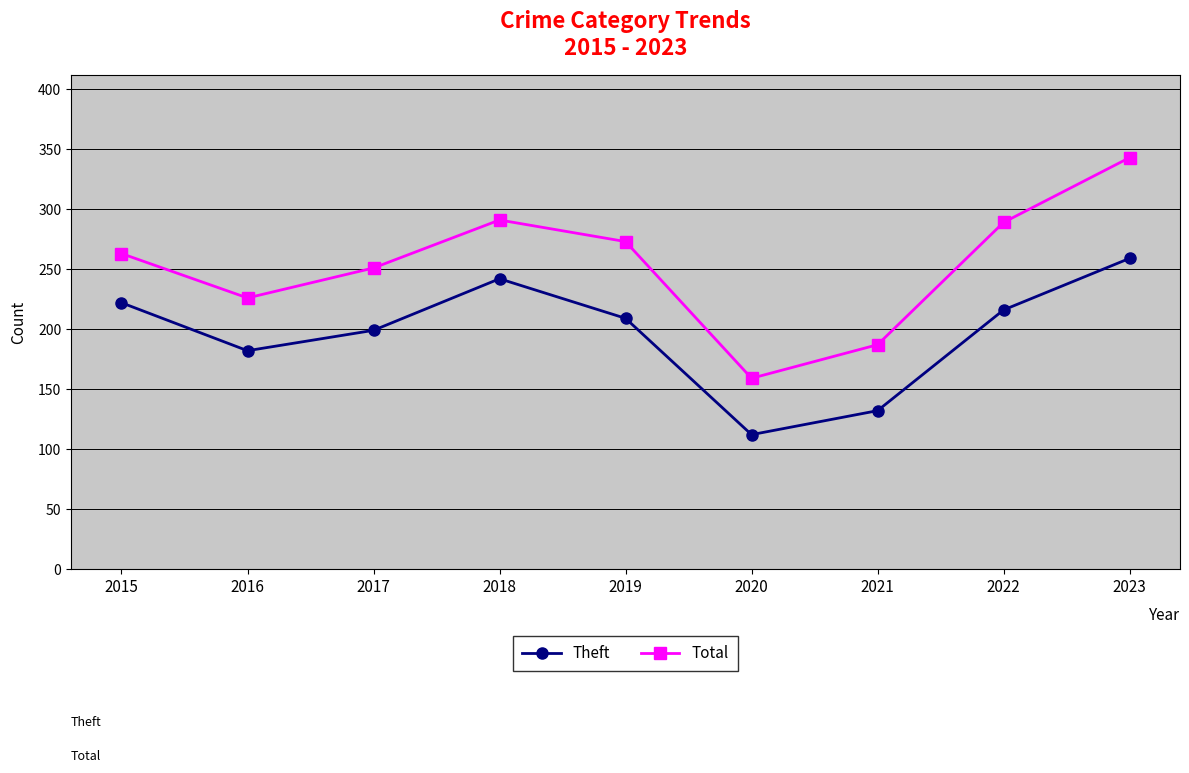

Reading right to left, list all the values displayed in this chart.

Theft: 259	216	132	112	209	242	199	182	222
Total: 343	289	187	159	273	291	251	226	263